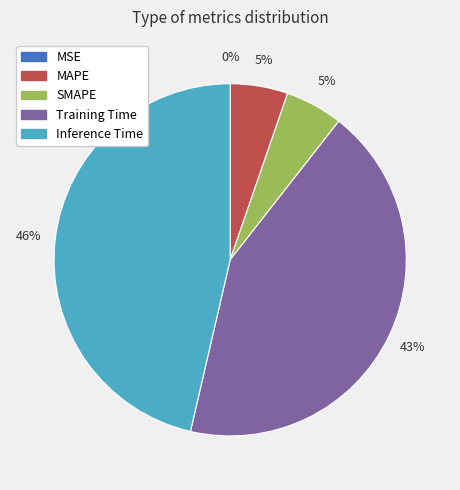

Is there a majority slice in this chart?

No